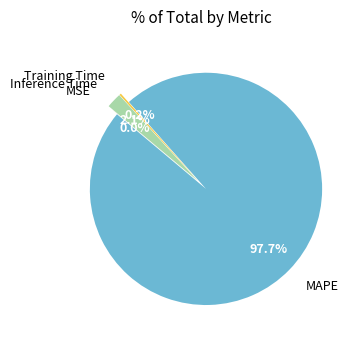

Is there any slice that represents more than half of the pie?

Yes